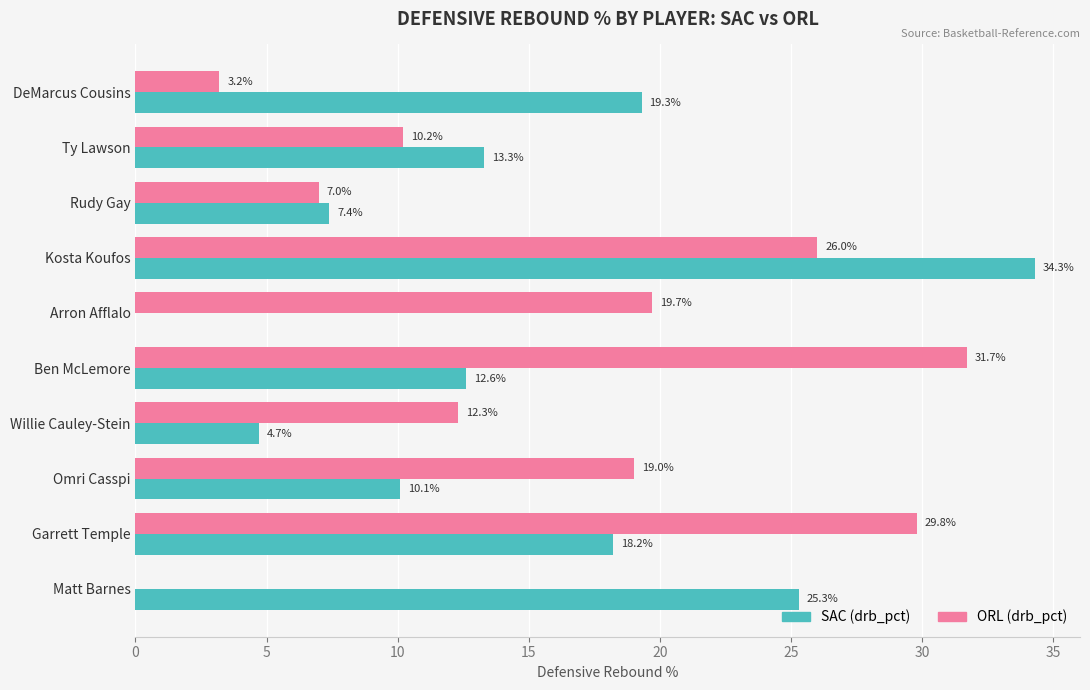

Is it true that ORL (drb_pct) equals 11.1 at Kosta Koufos?

False